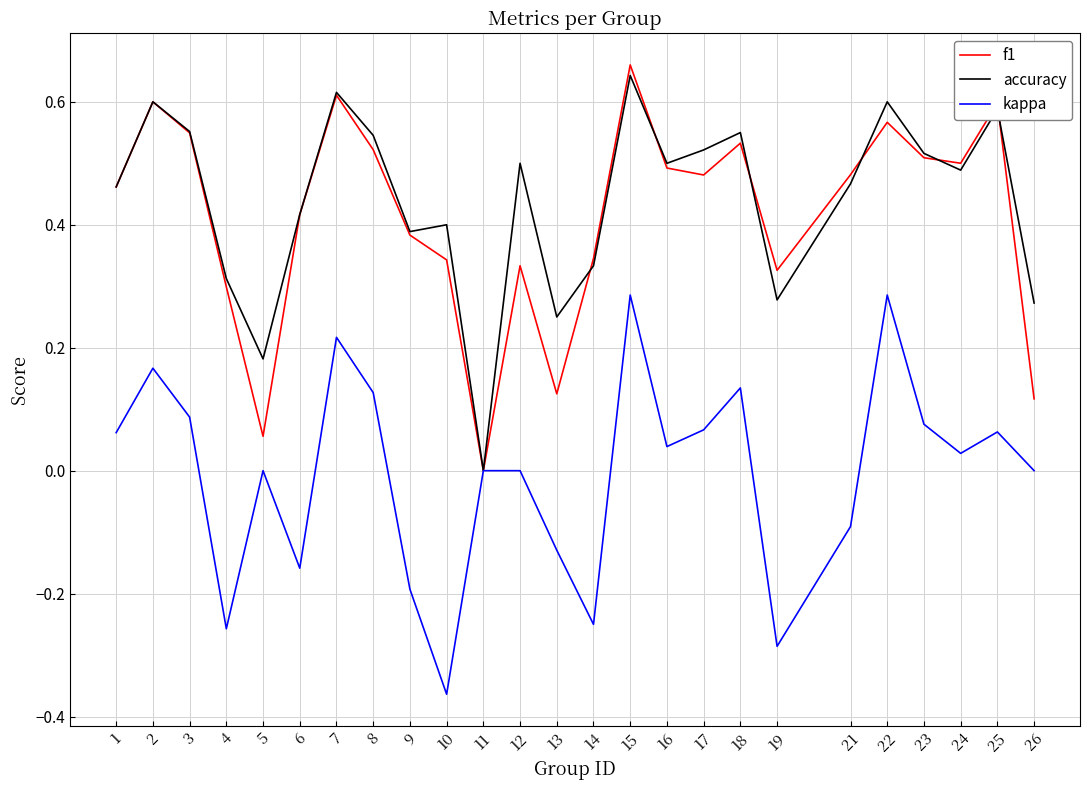

Is the value of kappa at 7 greater than the value of accuracy at 23?

No